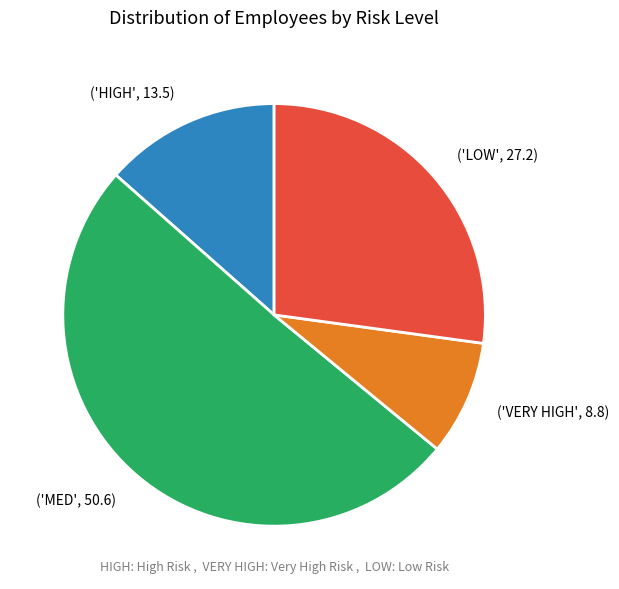

Is there any slice that represents more than half of the pie?

Yes